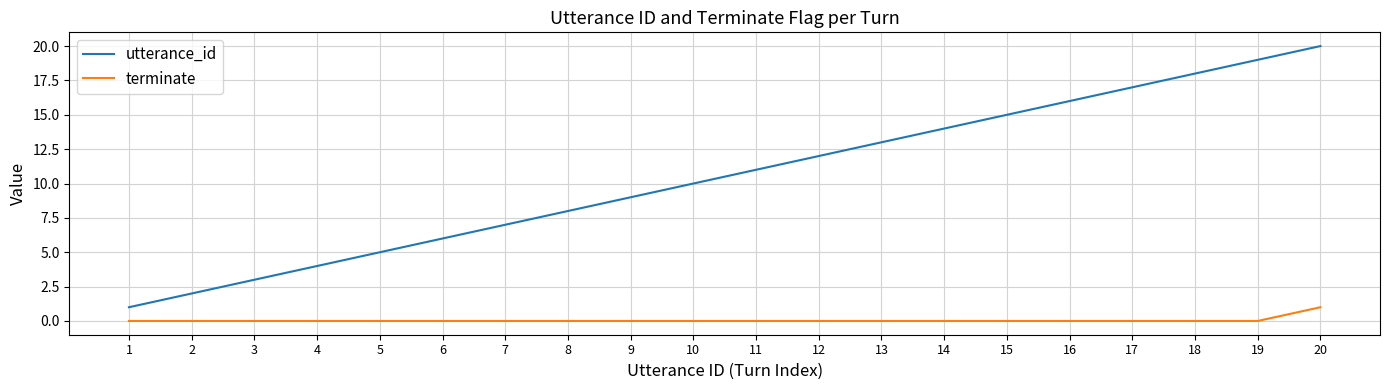

How many lines are shown in the chart?

2